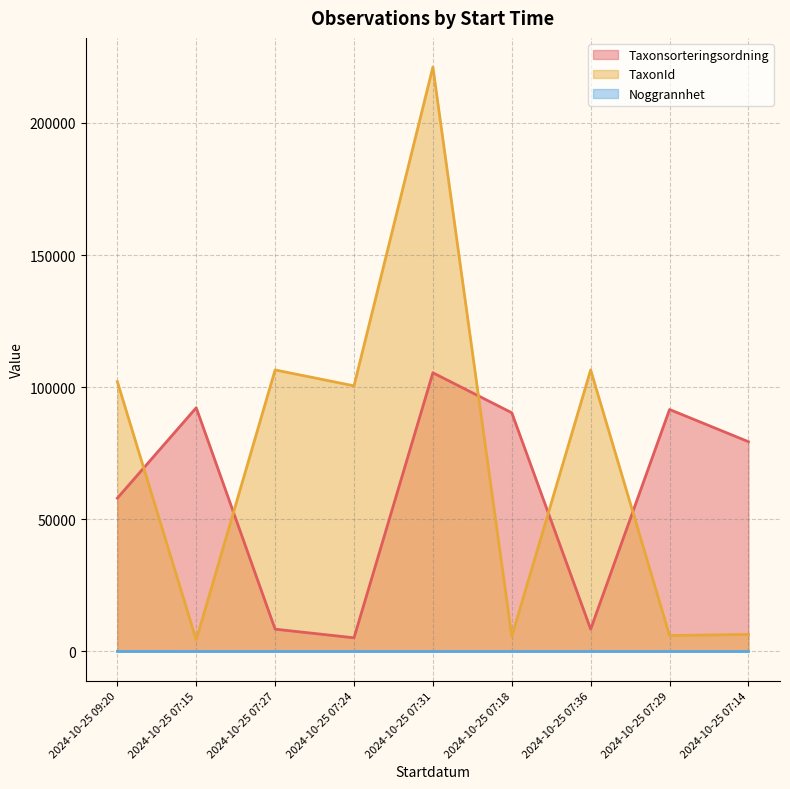

At which category is the sum across all series the highest?

2024-10-25 07:31